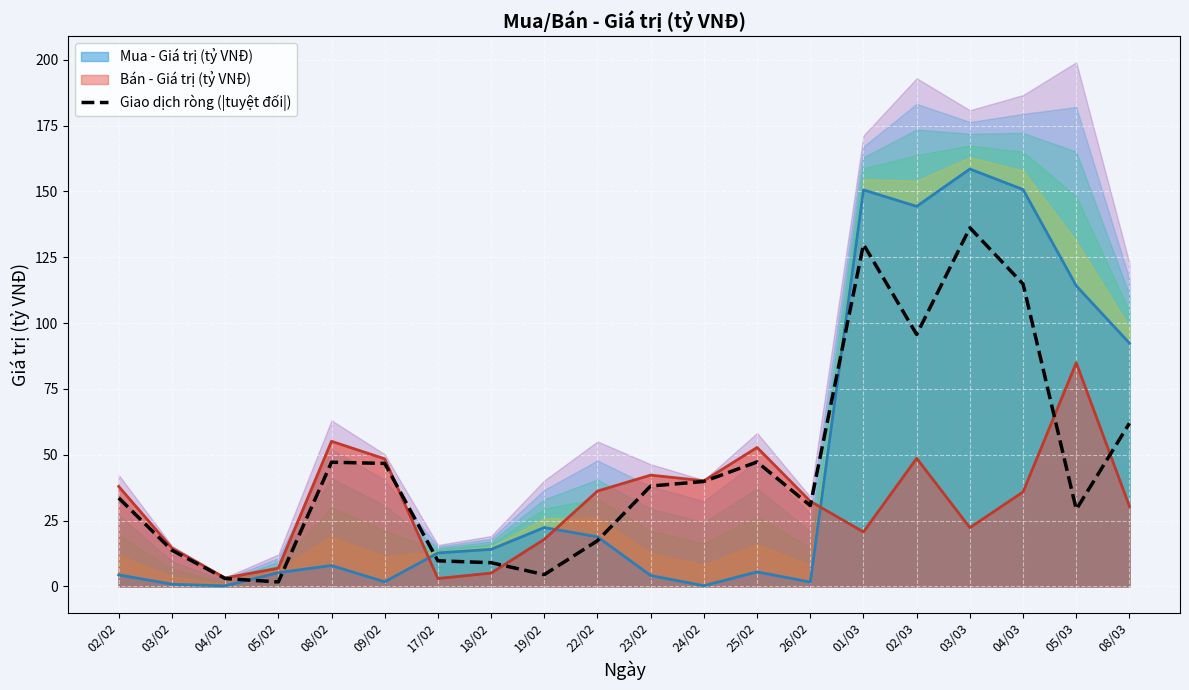

At which label is the value closest to 68?

08/03